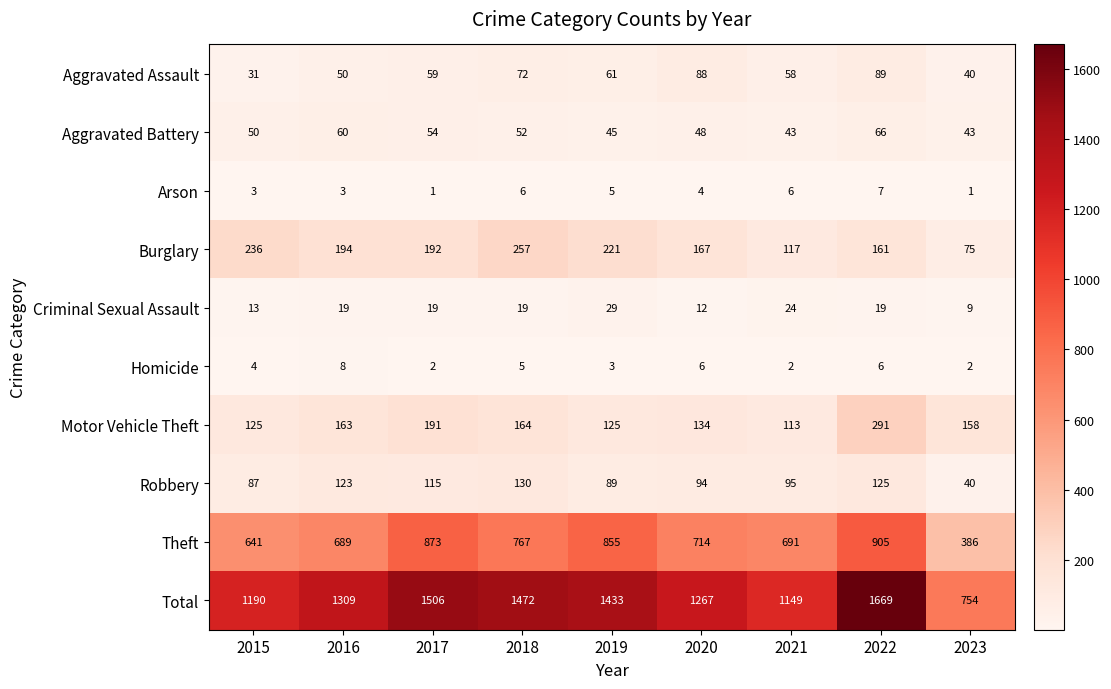

What value does the Burglary series have at 2018, to the nearest 5?

255